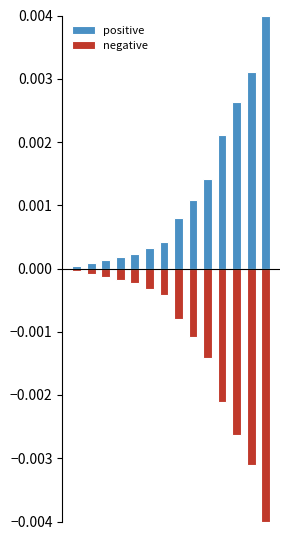

How many groups of bars are there?

14